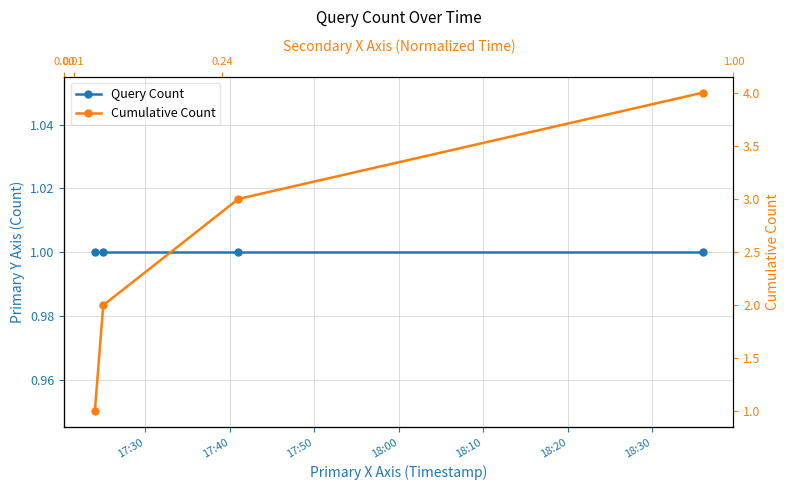

List the series in order of their peak value, lowest first.

Query Count, Cumulative Count